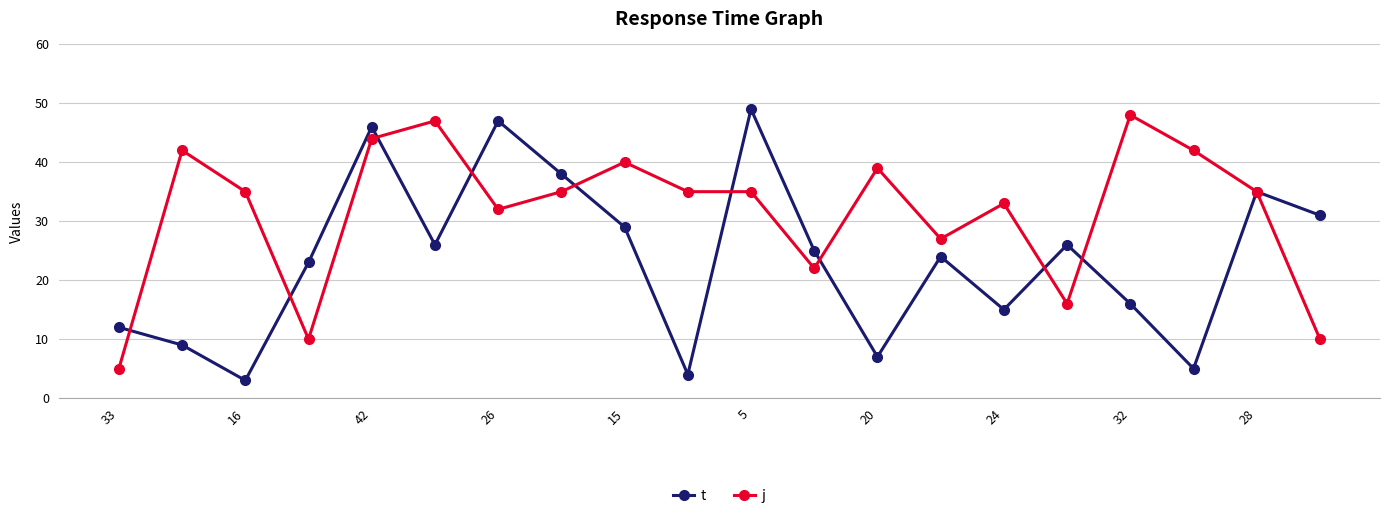

In t, how many points are lower than both neighbors (excluding endpoints)?

6